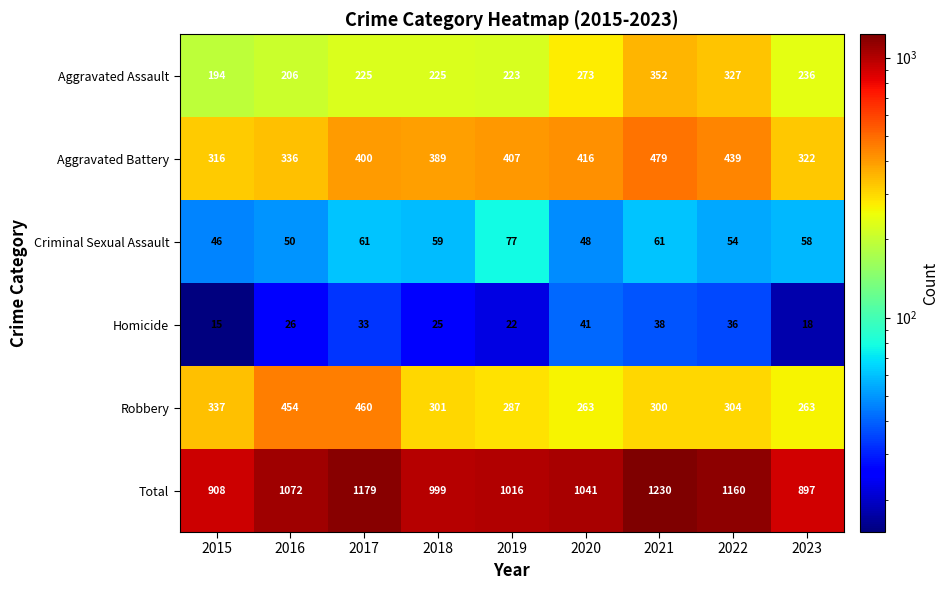

What is the maximum value shown in the chart?

1230